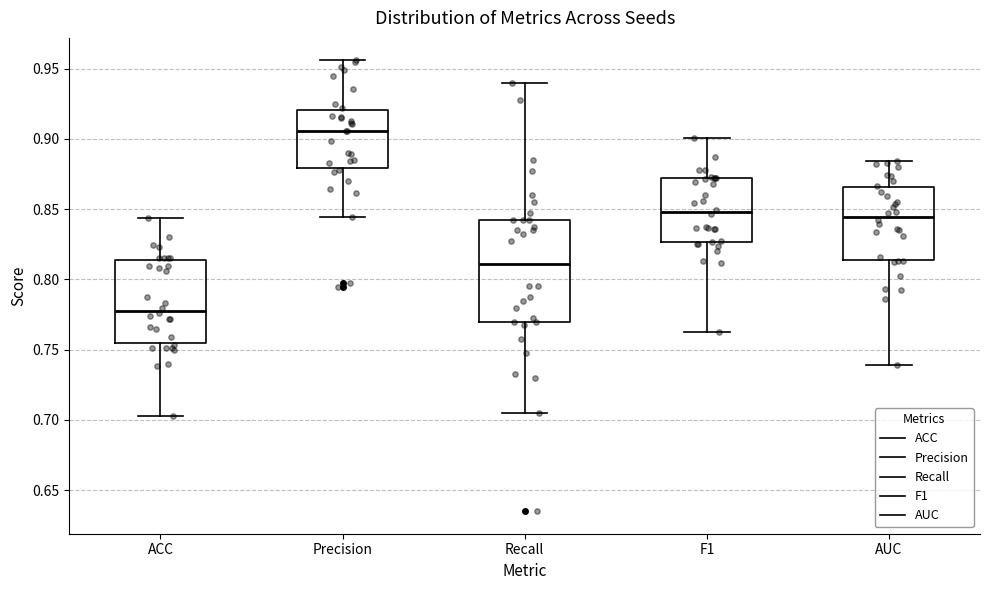

Where does the median line of the box for Precision sit on the y-axis? The values are not printed on the chart, so give them approximately, as read against the axis.

0.905